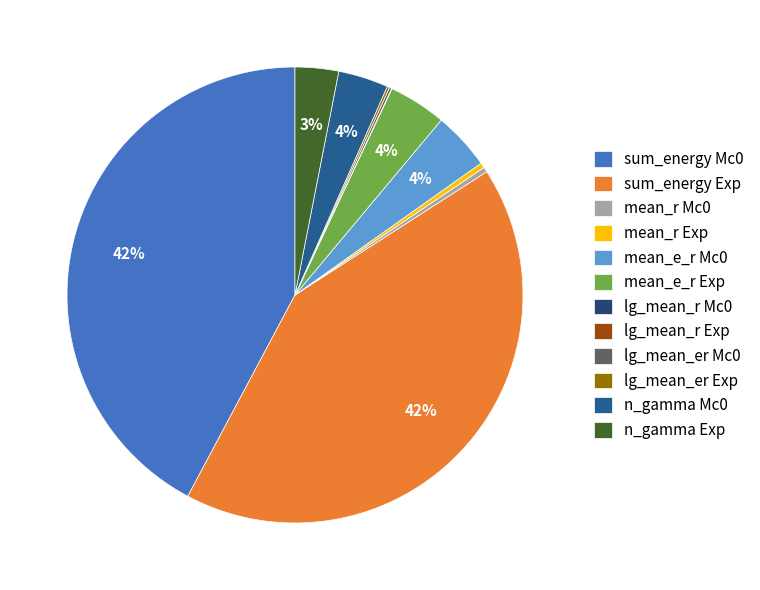

Is lg_mean_er Exp the majority of the pie?

No